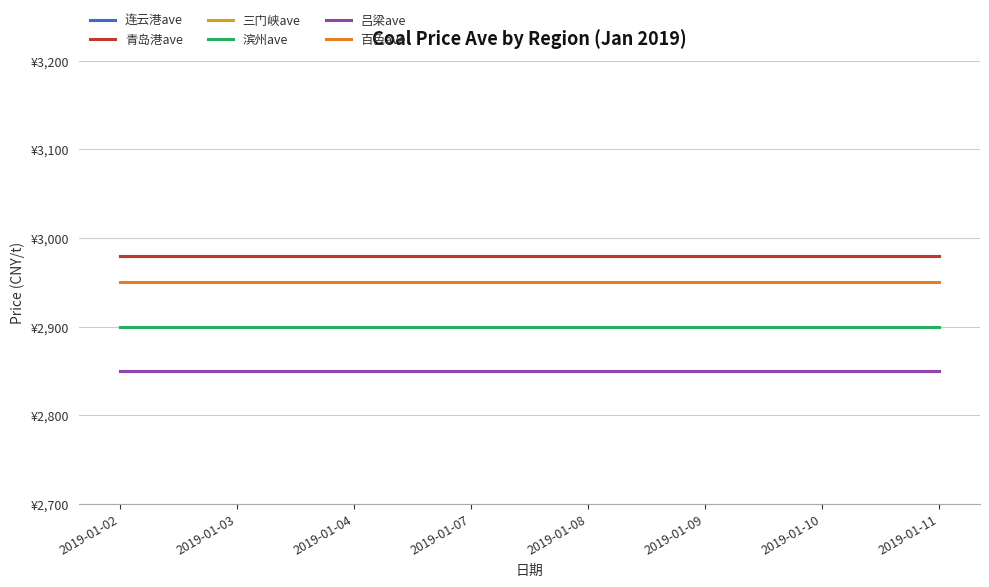

Is this an area chart (filled region under the line)?

No